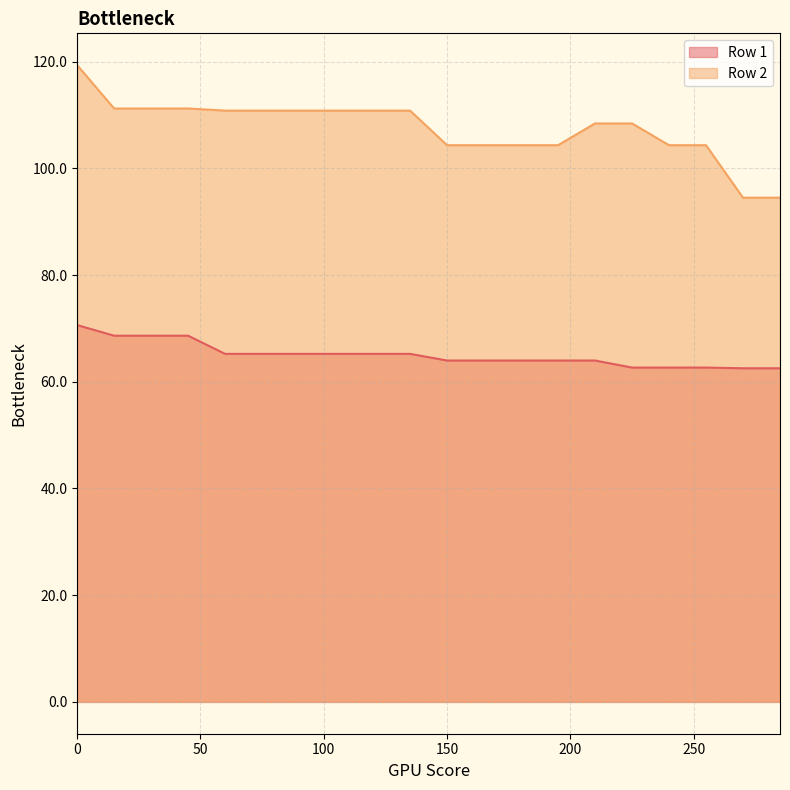

Reading left to right, list all the values displayed in this chart.

Row 1: 70.6	68.6	68.6	68.6	65.2	65.2	65.2	65.2	65.2	65.2	64.0	64.0	64.0	64.0	64.0	62.7	62.7	62.7	62.5	62.5
Row 2: 119.3	111.2	111.2	111.2	110.8	110.8	110.8	110.8	110.8	110.8	104.3	104.3	104.3	104.3	108.4	108.4	104.3	104.3	94.5	94.5